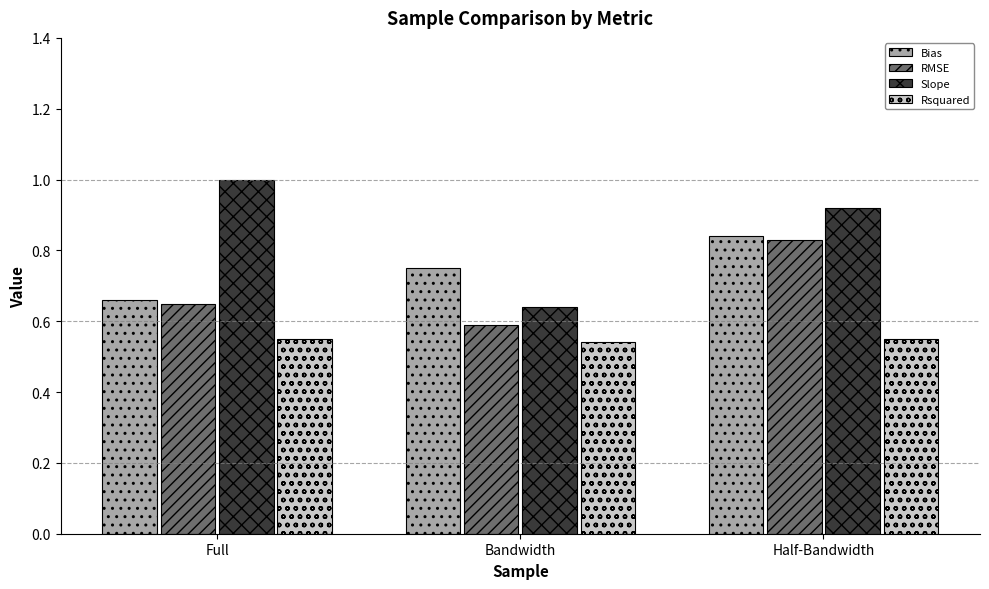

What is the sum of all Rsquared values?

1.6